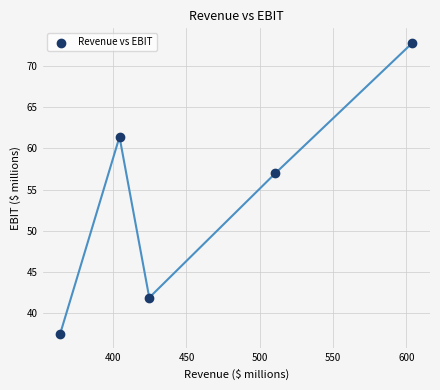

What is the average X value?

461.5